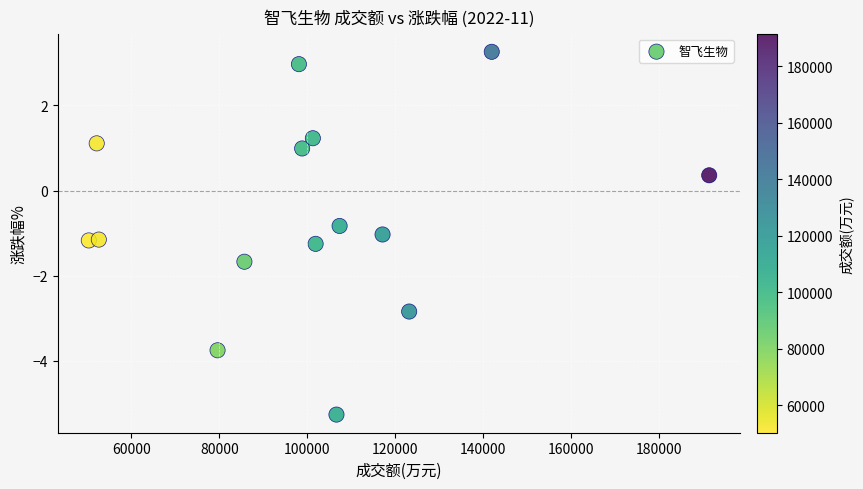

What is the range of Y values (max minus min)?

8.5